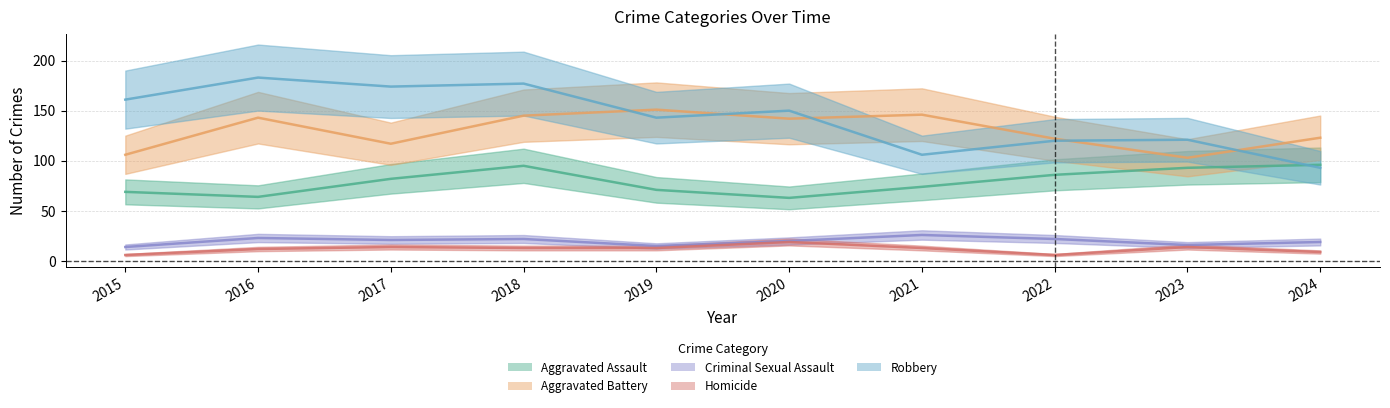

At which category is the sum across all series the highest?

2018